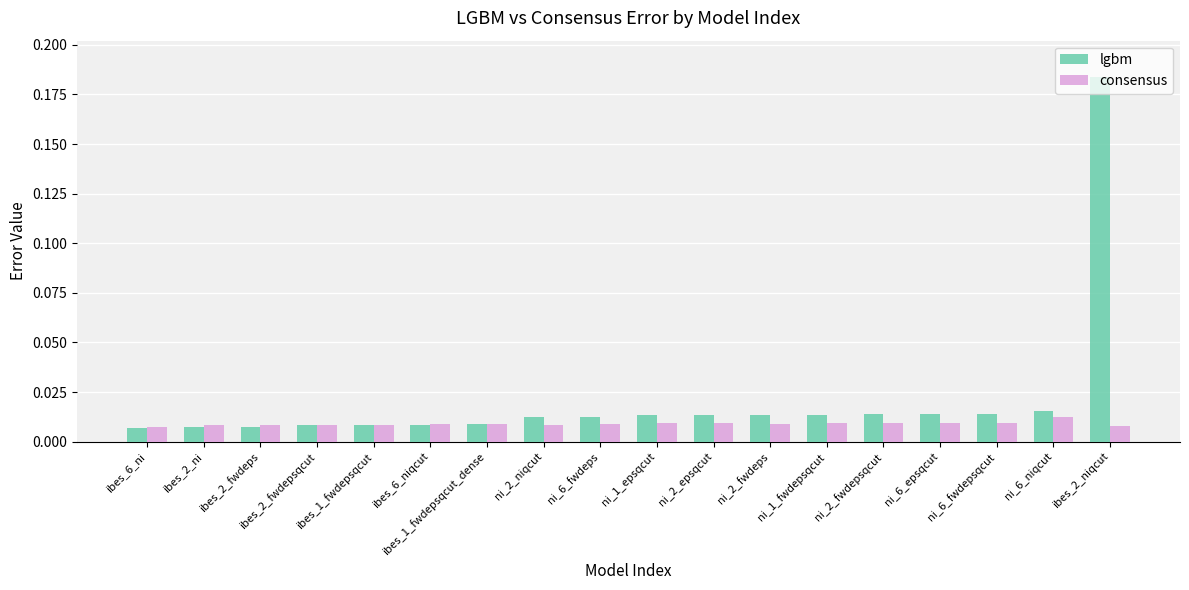

Between ibes_2_fwdeps and ni_6_niqcut, which series saw the biggest shift?

lgbm